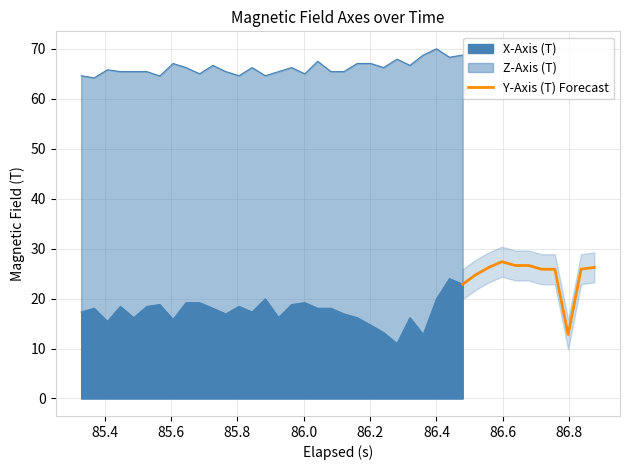

What is the maximum value for Y-Axis (T) Forecast?

27.4